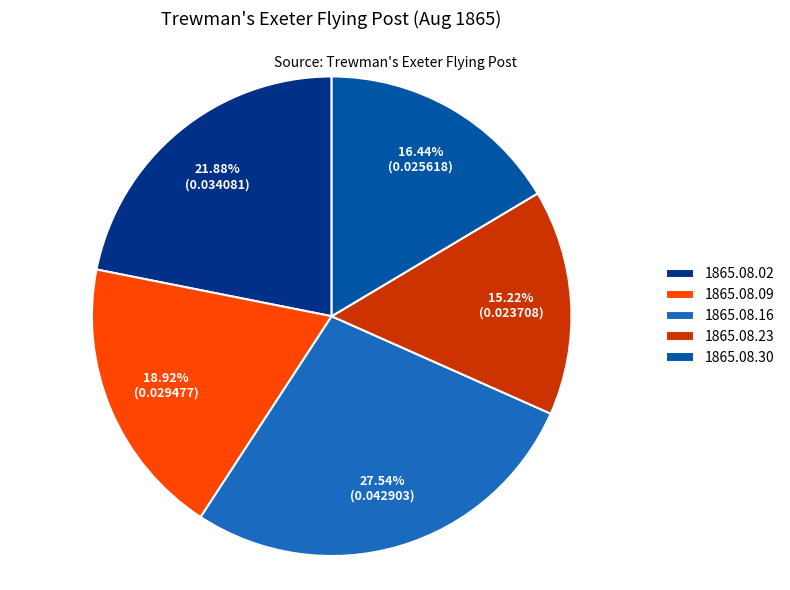

To the nearest percent, what is the average slice percentage?

20%